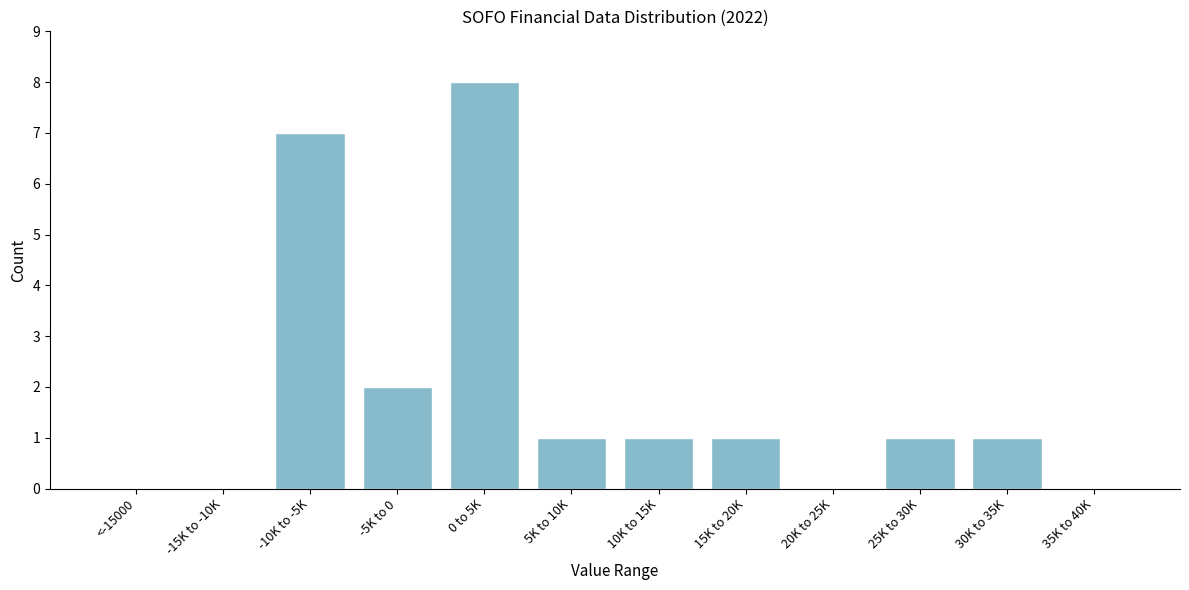

Reading right to left, what are all the values shown in this chart?

35K to 40K=0	30K to 35K=1	25K to 30K=1	20K to 25K=0	15K to 20K=1	10K to 15K=1	5K to 10K=1	0 to 5K=8	-5K to 0=2	-10K to -5K=7	-15K to -10K=0	<-15000=0